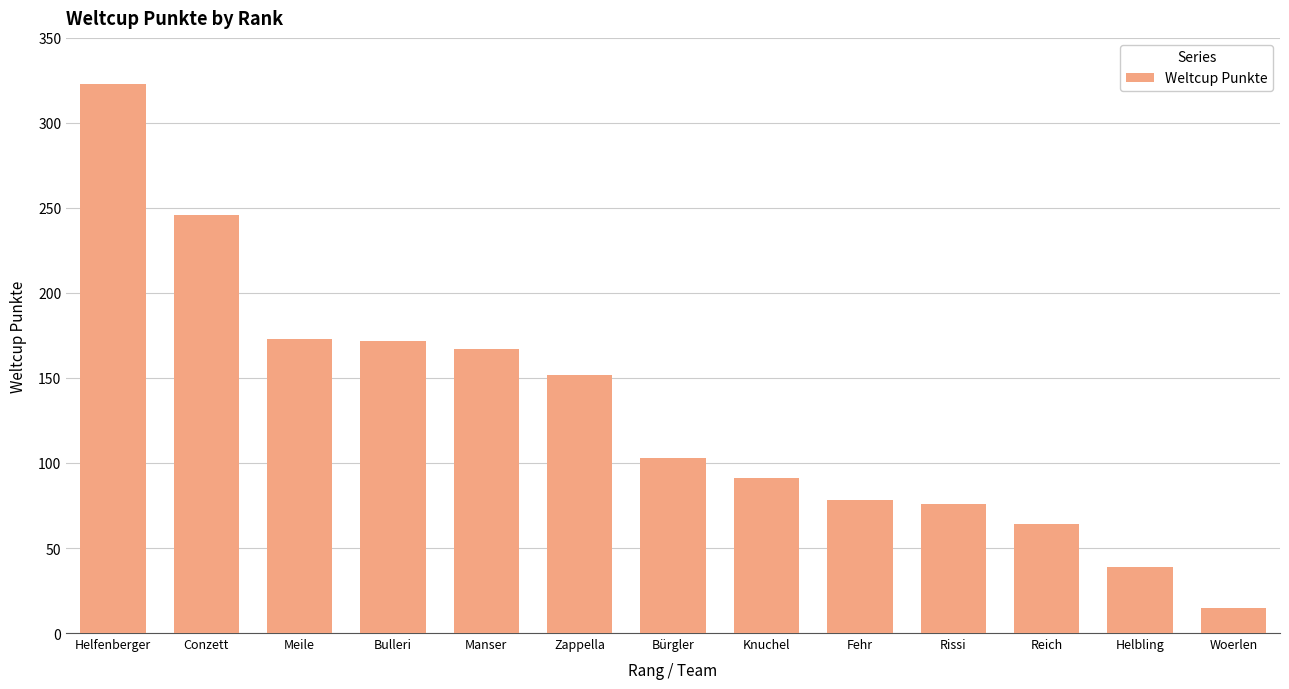

What position from the right is Rissi?

4